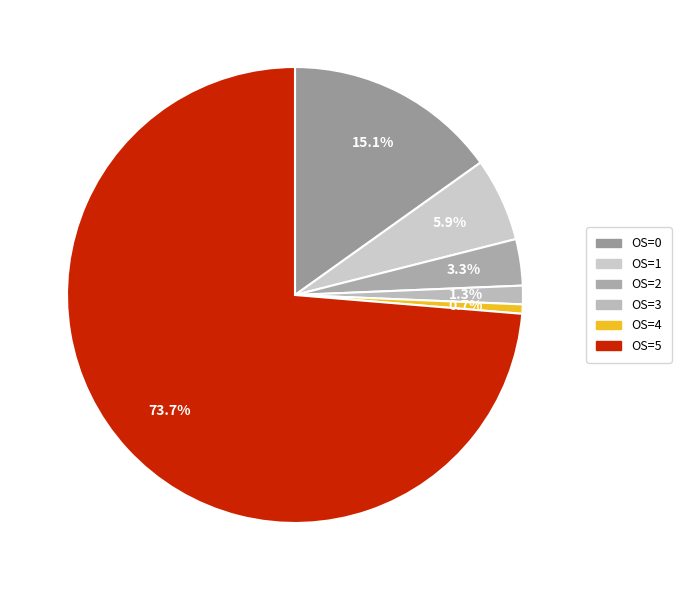

How much of the chart is everything except OS=2?

96.7%